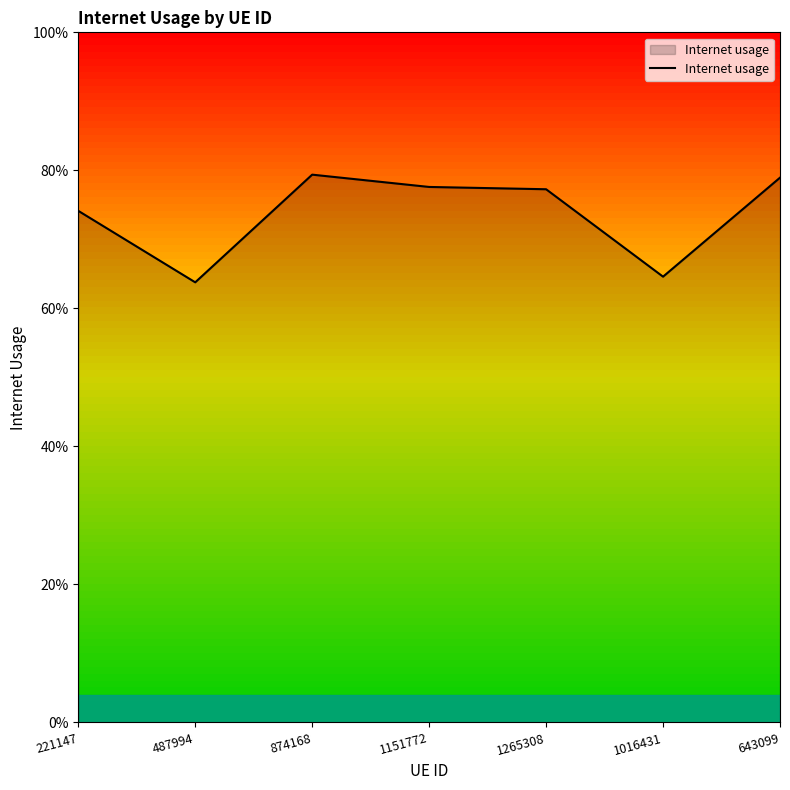

Reading left to right, list all the values displayed in this chart.

221147=0.7	487994=0.6	874168=0.8	1151772=0.8	1265308=0.8	1016431=0.6	643099=0.8